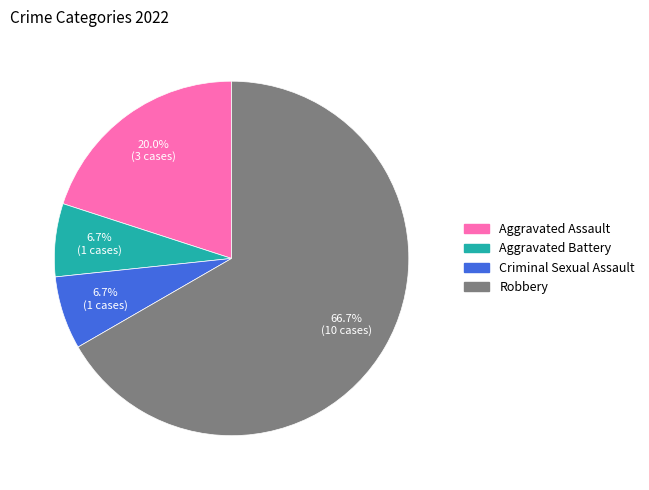

What is the ratio of the value at Criminal Sexual Assault to the value at Aggravated Assault?

0.3